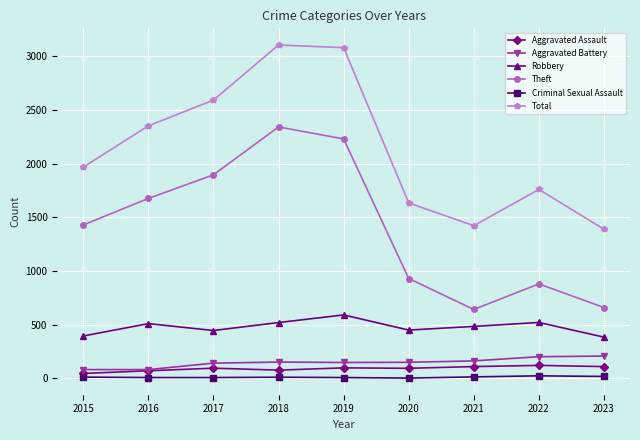

Is the value of Robbery at 2018 greater than the value of Aggravated Assault at 2018?

Yes